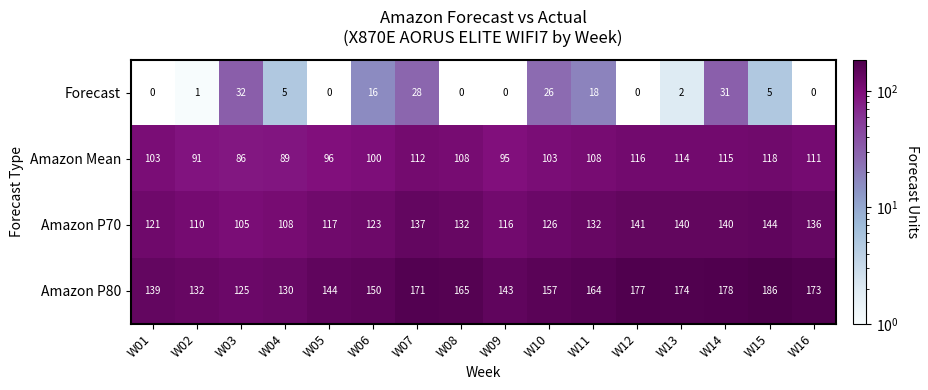

How many distinct data groups are displayed?

4